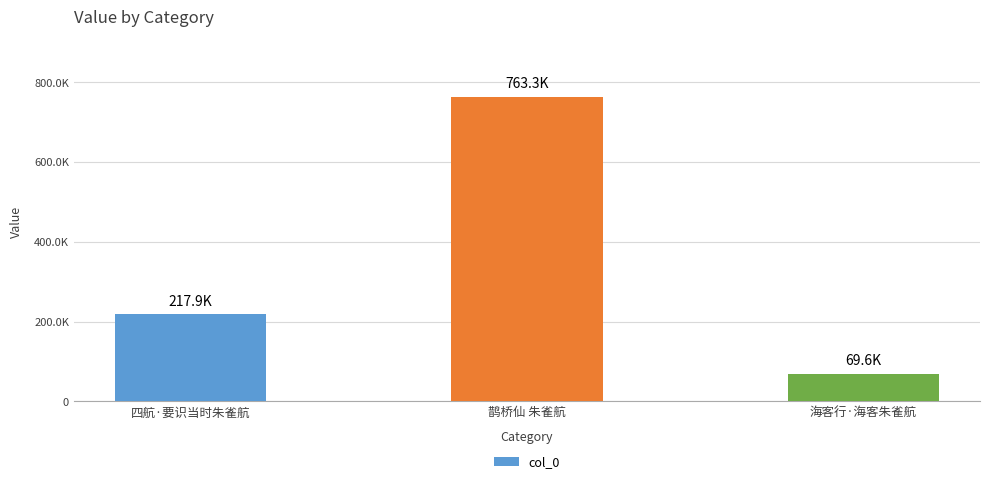

Does the chart contain any negative values?

No